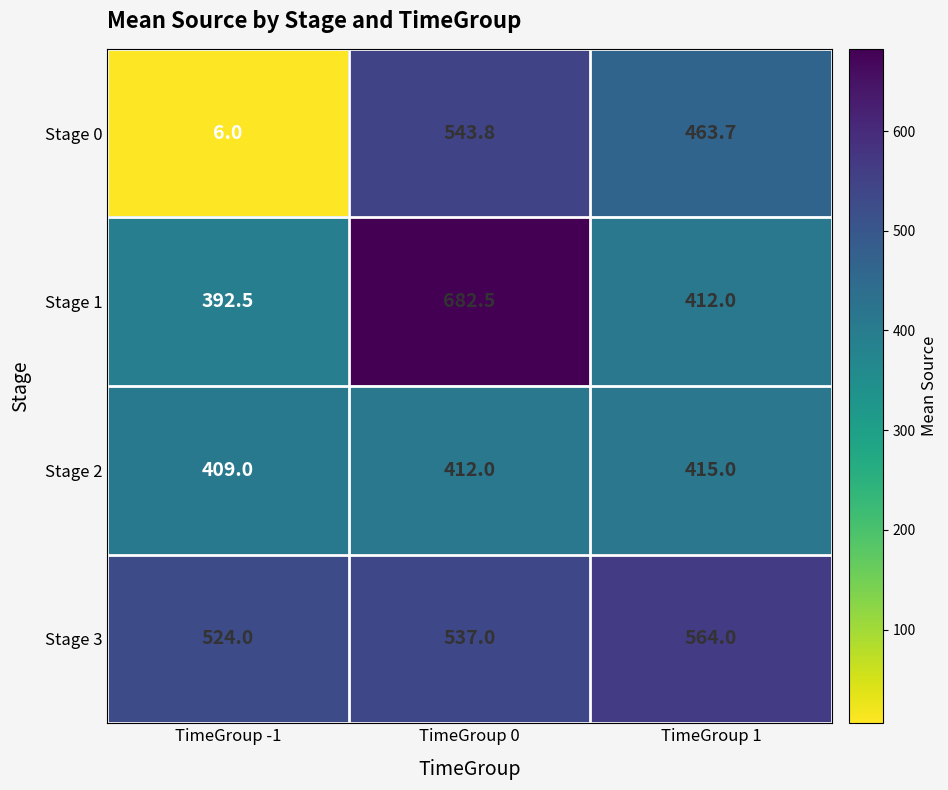

True or false: Stage 1 has a value of 392.5 at TimeGroup -1.

True